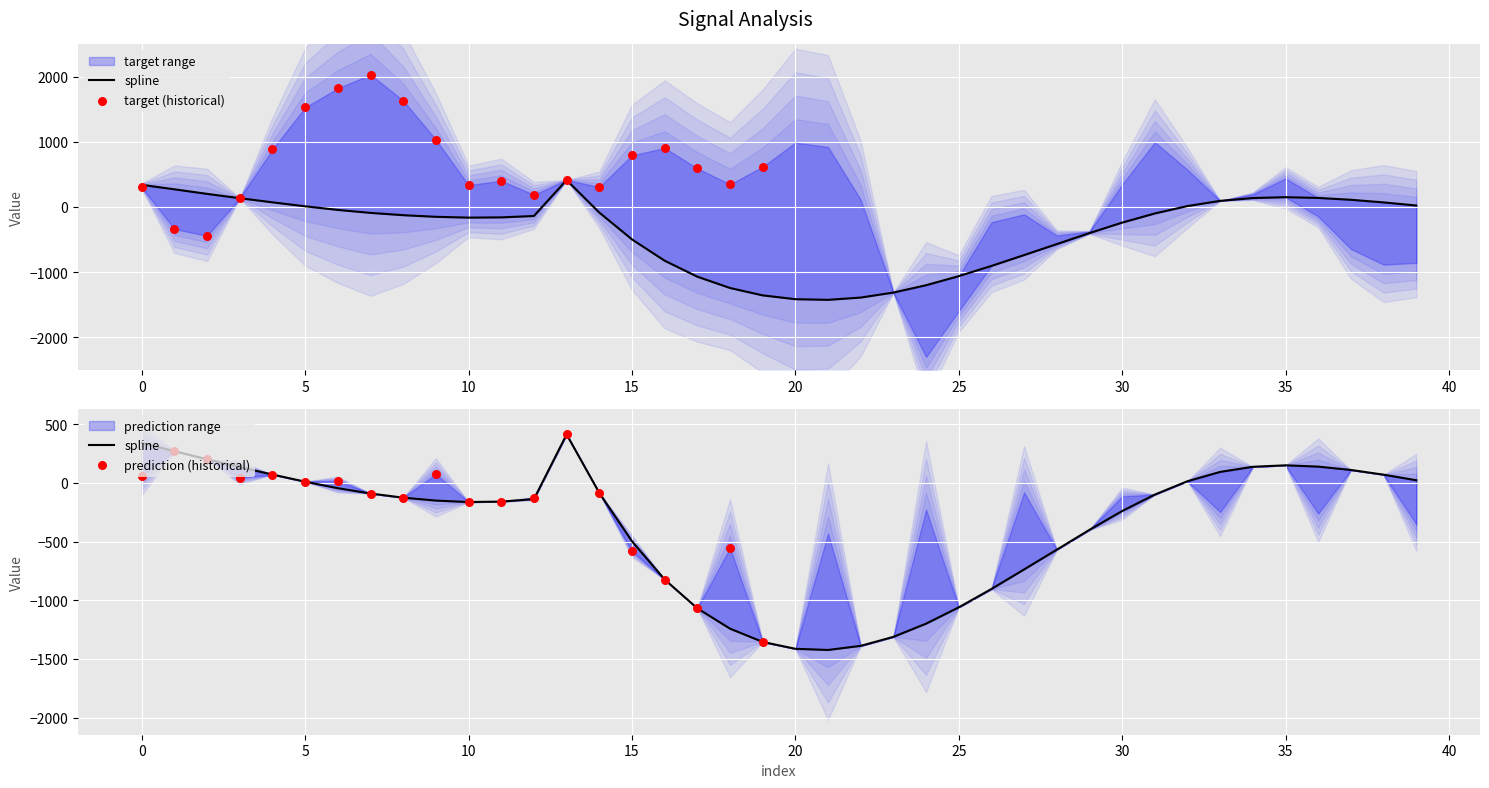

Which series has the largest total across all categories?

target